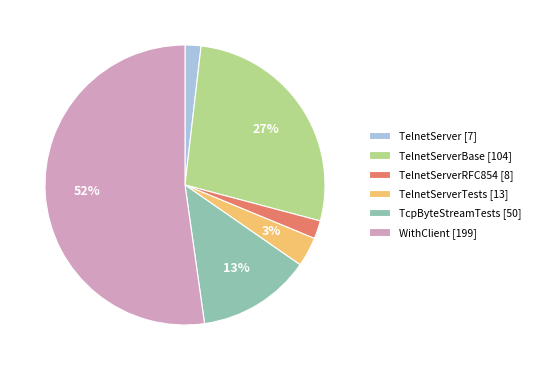

Is there any slice that represents more than half of the pie?

Yes